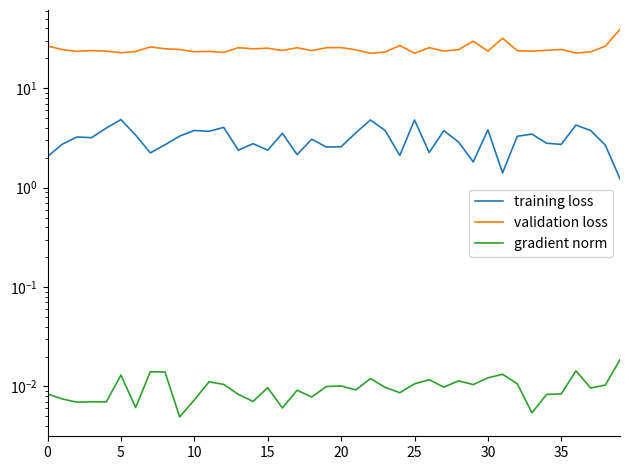

At which category is the sum across all series the highest?

39